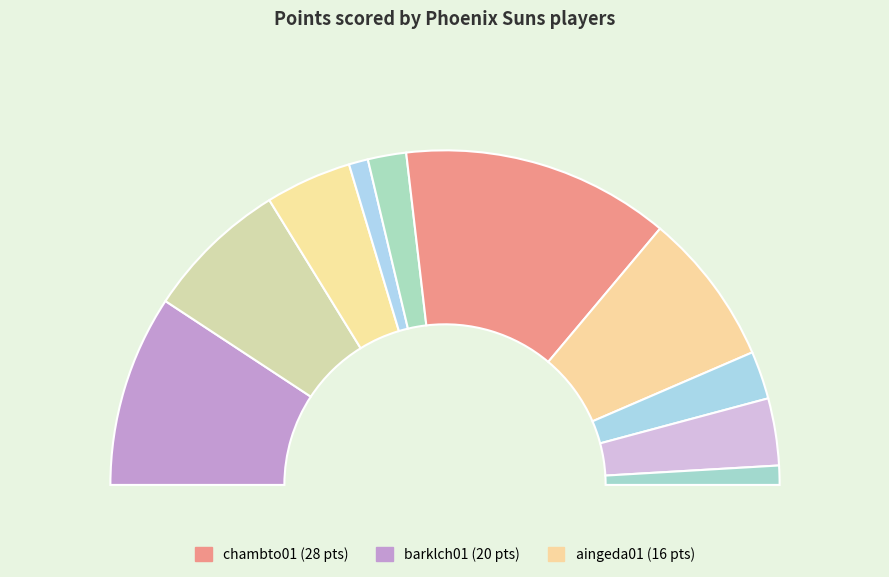

True or false: knighne01 accounts for 8% of the total.

True